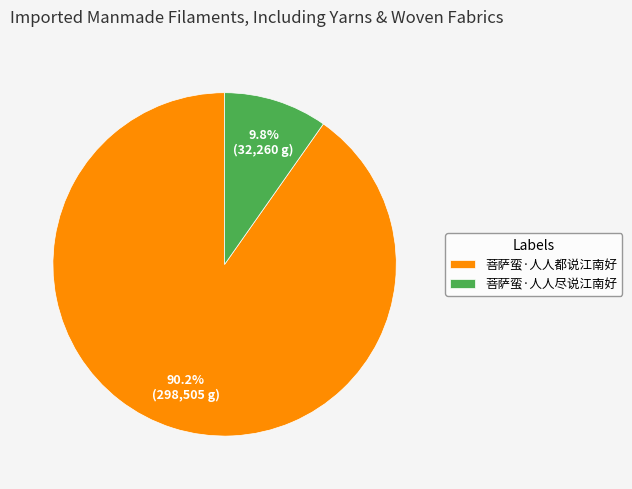

Do 菩萨蛮·人人尽说江南好 and 菩萨蛮·人人都说江南好 together represent more than half of the pie?

Yes